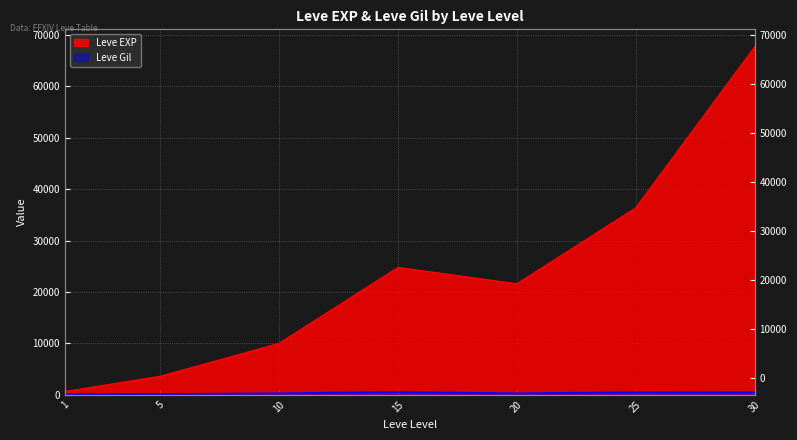

Where does the Leve EXP series first go above 21600?

15